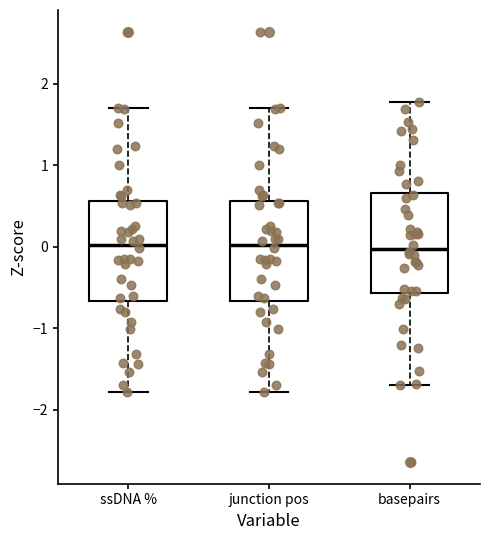

Where is the upper edge of the box for junction pos on the y-axis? The values are not printed on the chart, so give them approximately, as read against the axis.

0.6